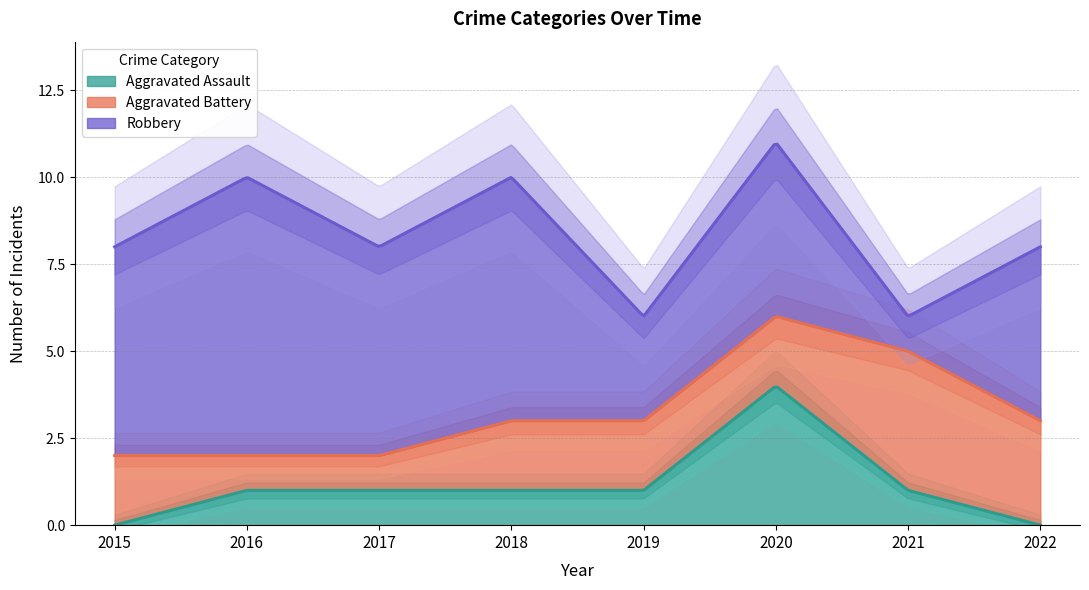

What is the sum of the Robbery values at 2020 and 2017?

11